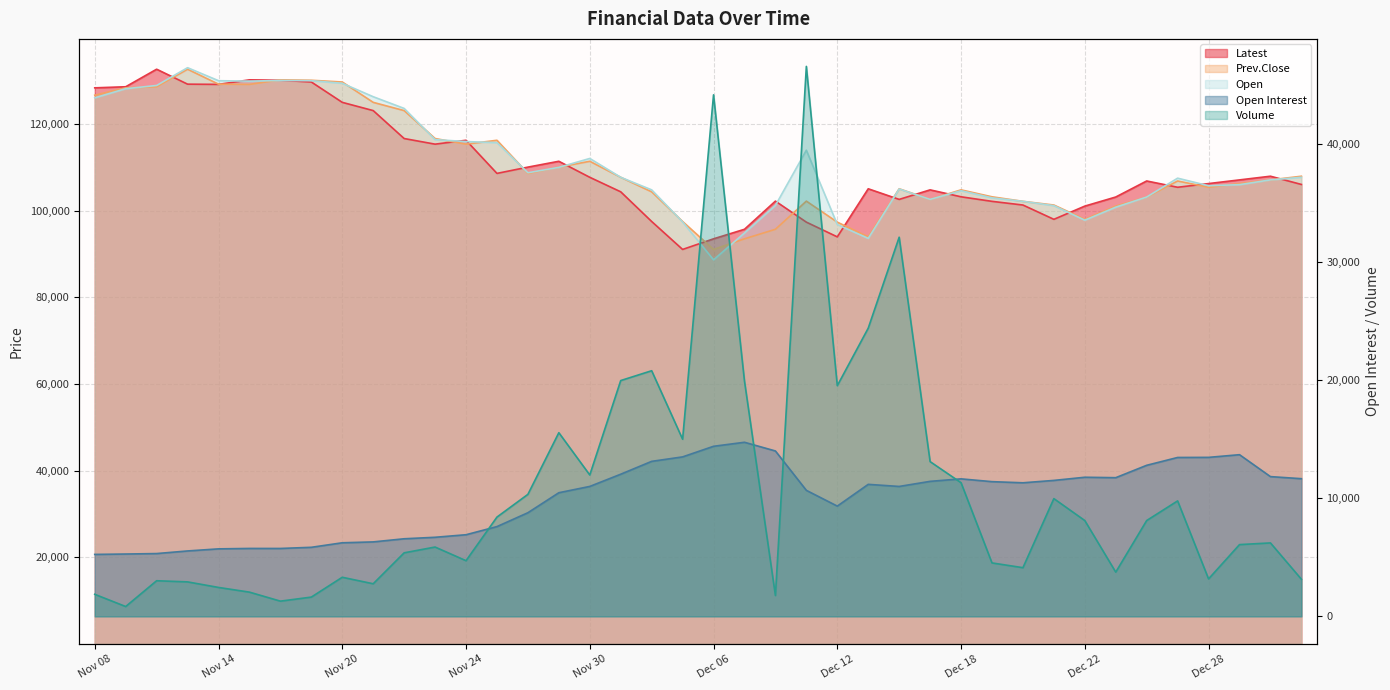

The value of Prev.Close at Dec 07 is 52520. True or false?

False